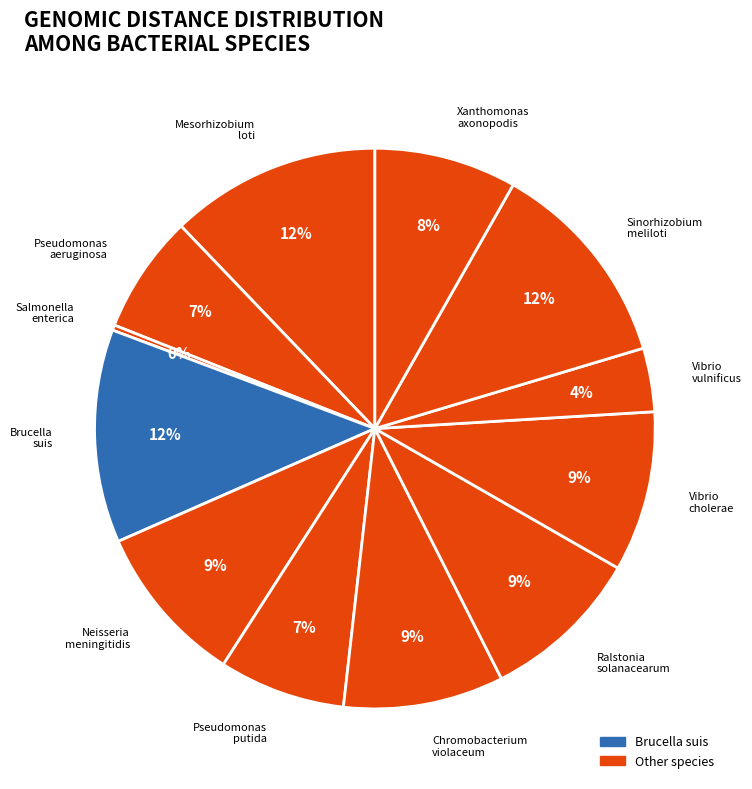

Rank the categories by value from lowest to highest.

Salmonella_enterica, Vibrio_vulnificus, Pseudomonas_aeruginosa, Pseudomonas_putida, Xanthomonas_axonopodis, Chromobacterium_violaceum, Ralstonia_solanacearum, Vibrio_cholerae, Neisseria_meningitidis, Mesorhizobium_loti, Sinorhizobium_meliloti, Brucella_suis